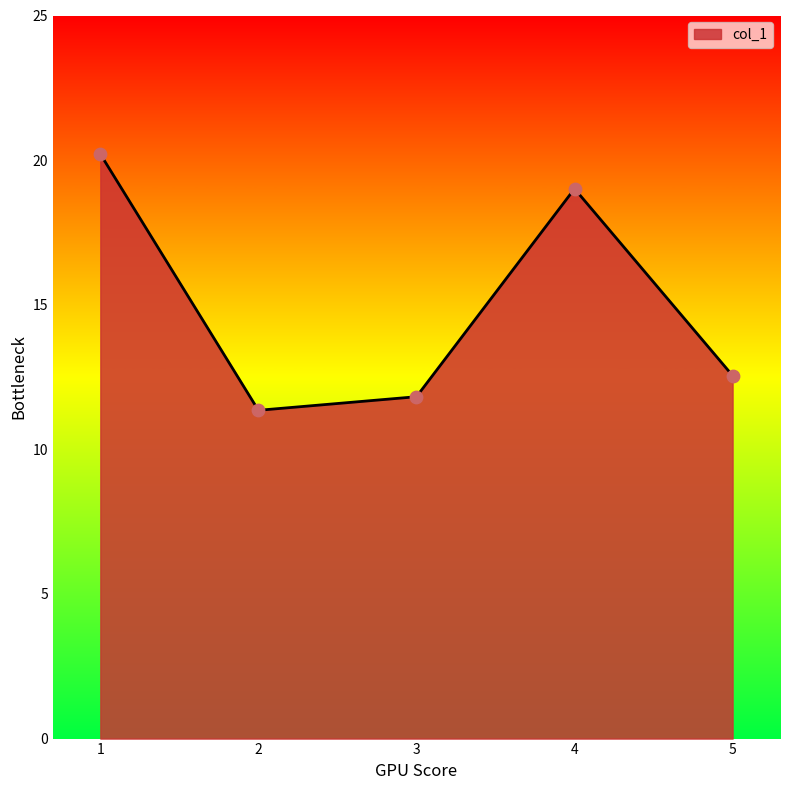

Approximately how many times larger is the value at 1 compared to 2?

1.8